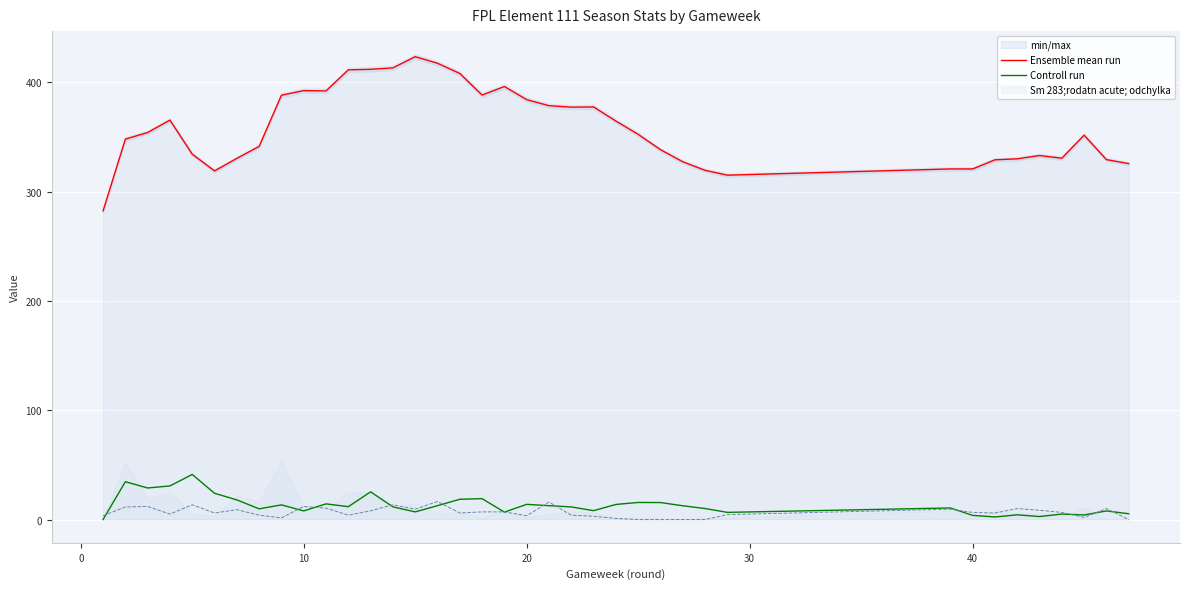

What is the average value of the Ensemble mean run series?

358.5